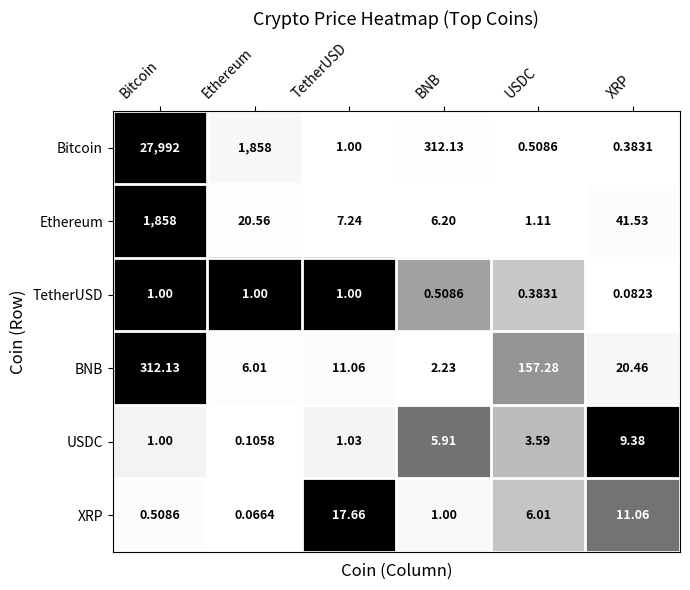

At which label is BNB closest to 157?

USDC